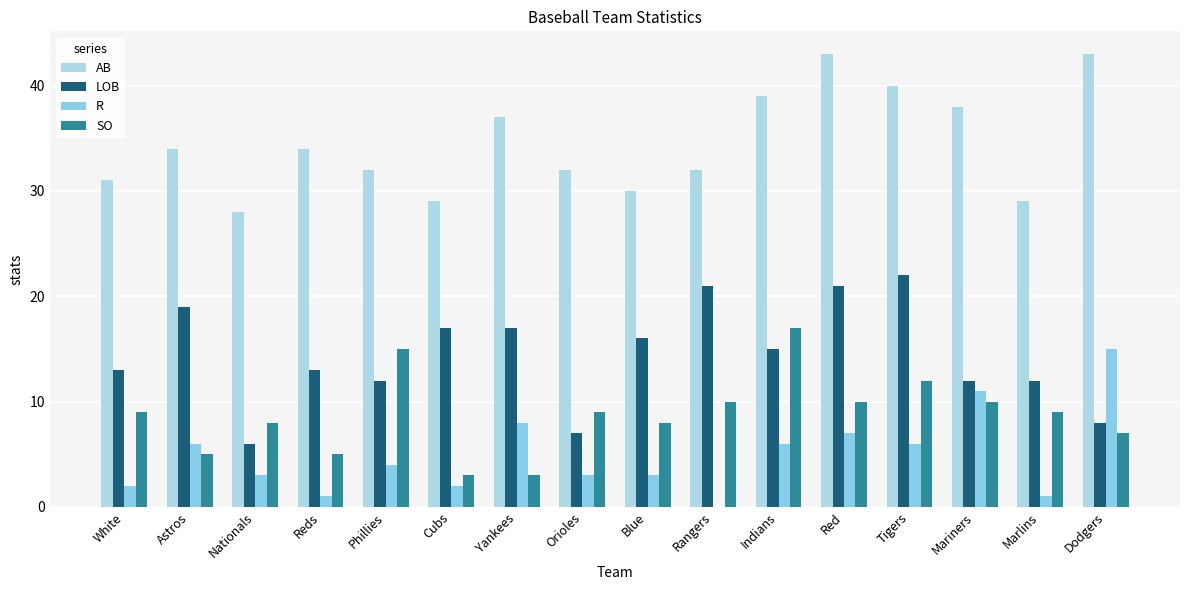

Which has a higher value, Indians or Mariners?

Indians